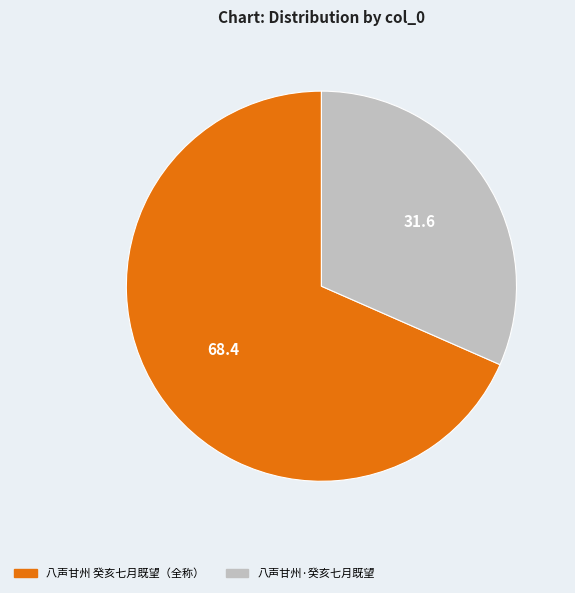

Is there a majority slice in this chart?

Yes